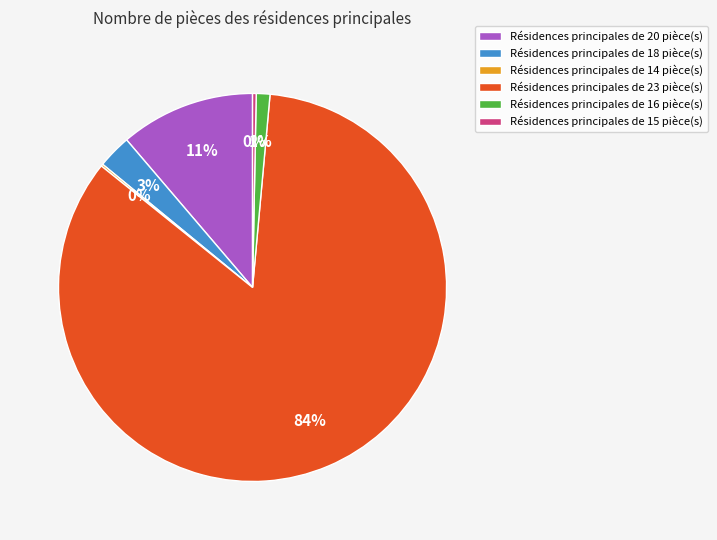

Do Résidences principales de 16 pièce(s) and Résidences principales de 23 pièce(s) together represent more than half of the pie?

Yes